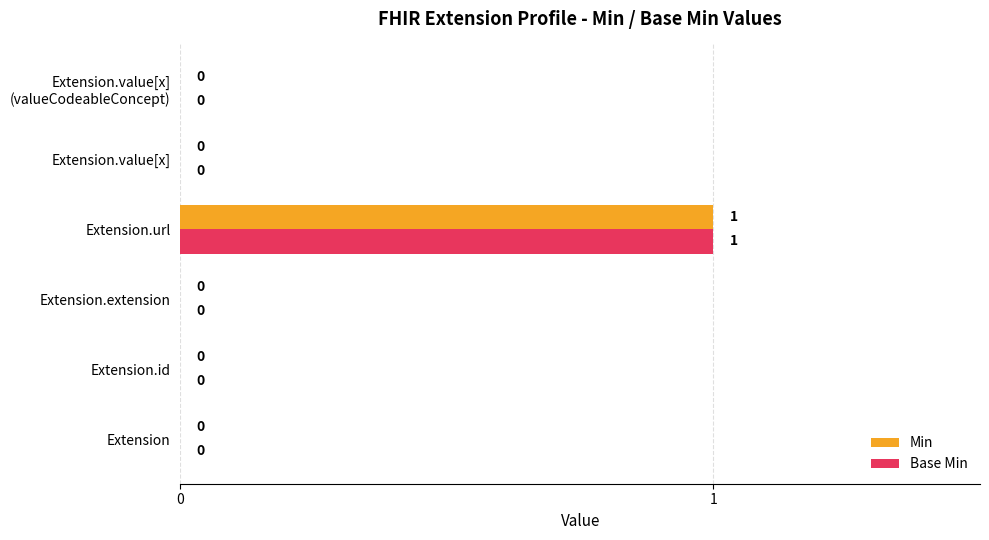

How many Min values are between 0 and 1?

6